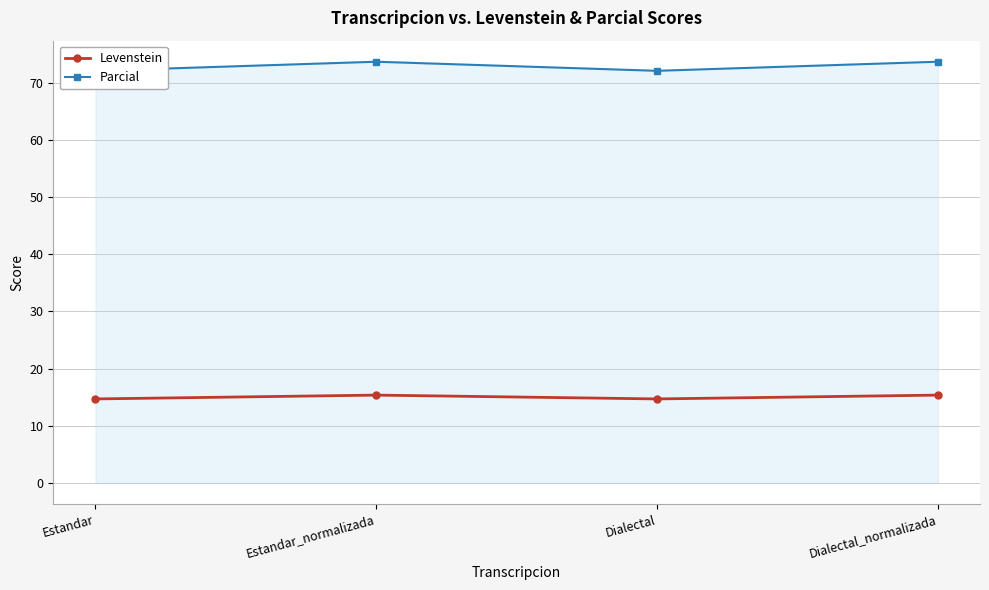

Which has a higher value, Dialectal or Estandar?

Dialectal